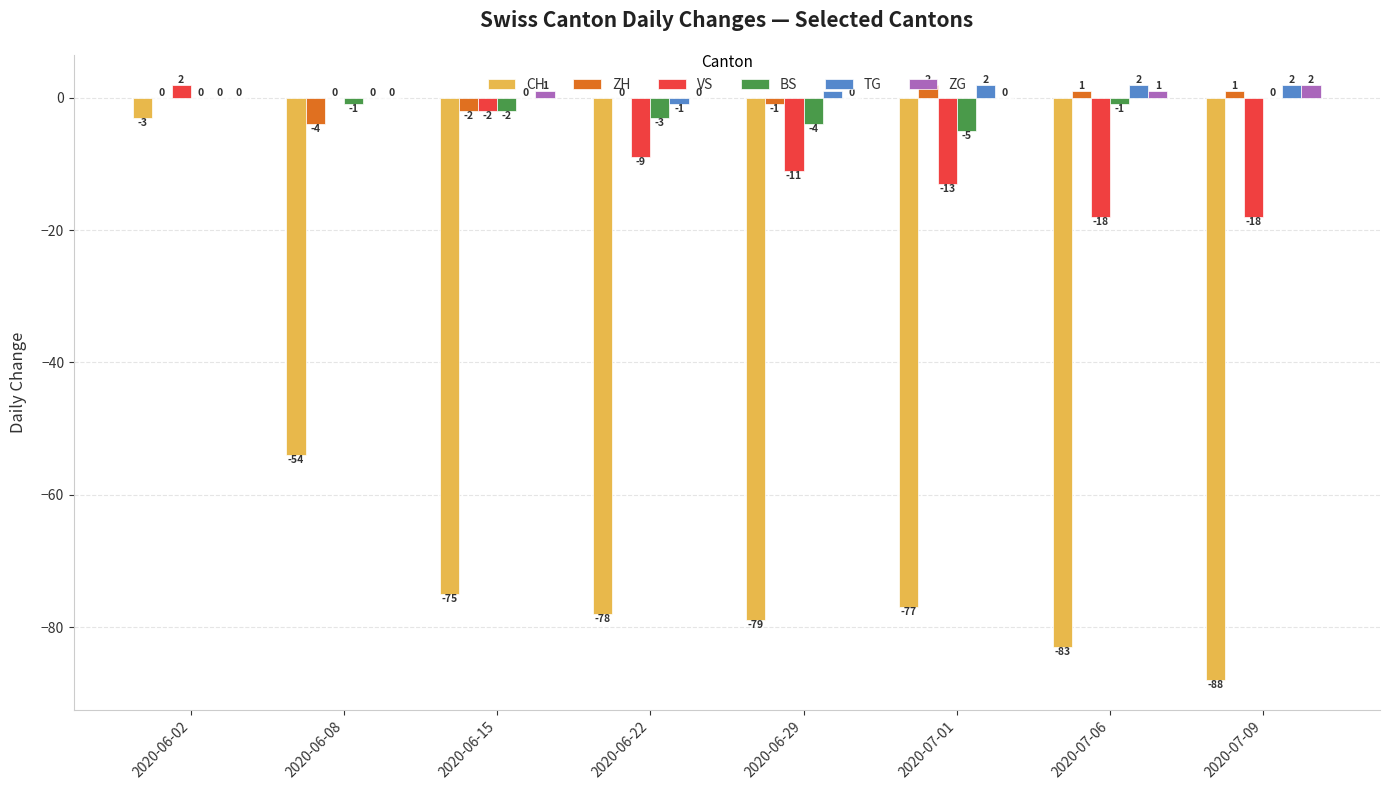

Which category has the highest value in the ZH series?

2020-07-01